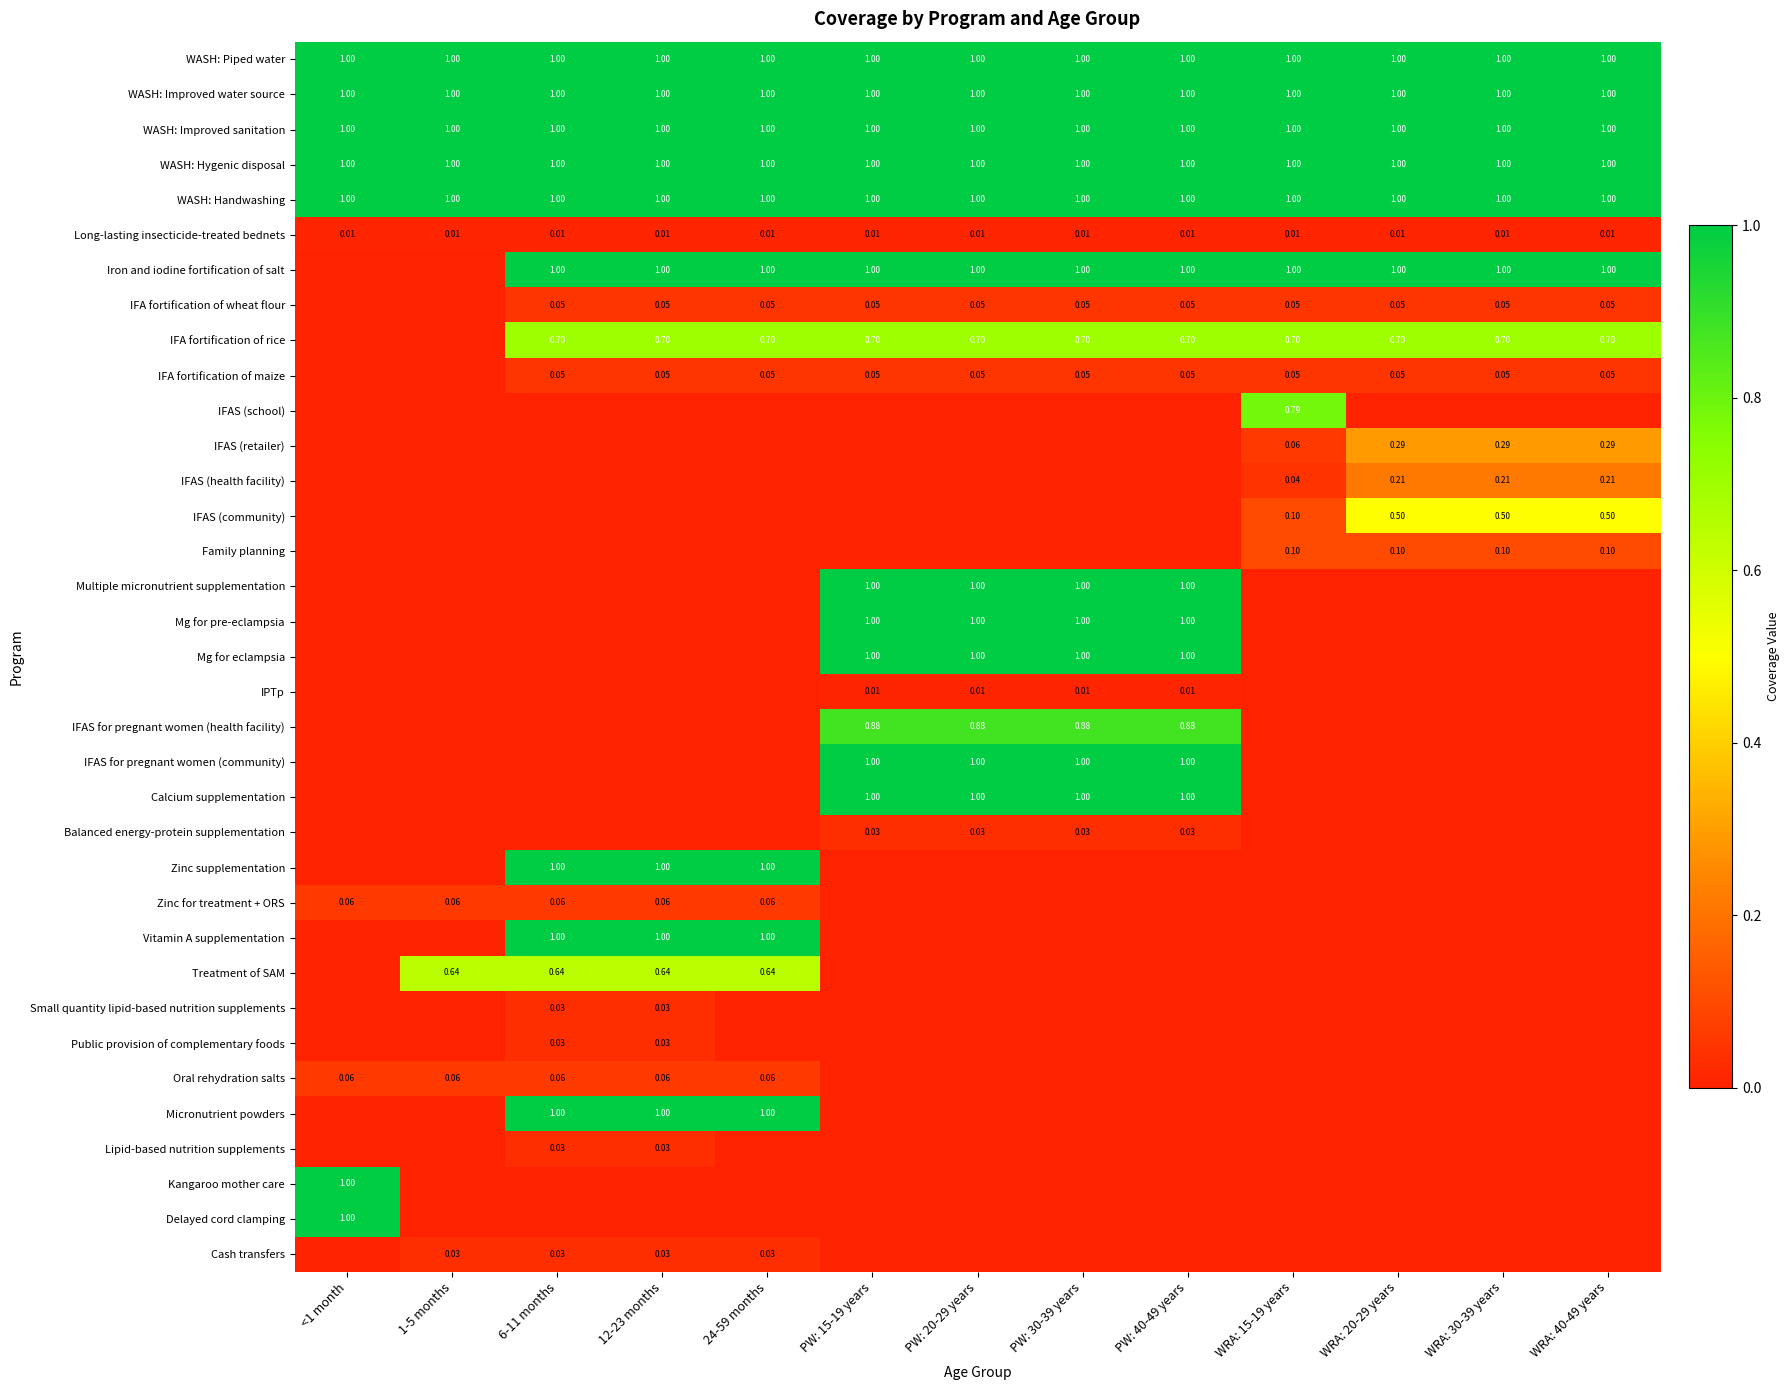

At which category does the chart reach its minimum across all series?

<1 month